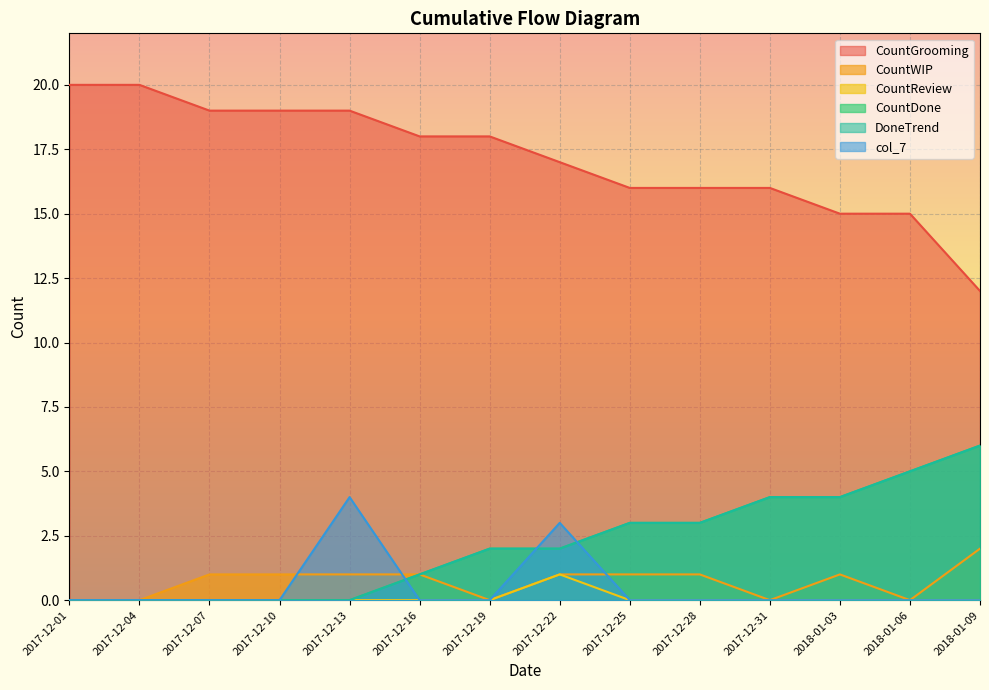

Reading left to right, transcribe all the data shown in this chart.

CountGrooming: 2017-12-01=20	2017-12-04=20	2017-12-07=19	2017-12-10=19	2017-12-13=19	2017-12-16=18	2017-12-19=18	2017-12-22=17	2017-12-25=16	2017-12-28=16	2017-12-31=16	2018-01-03=15	2018-01-06=15	2018-01-09=12
CountWIP: 2017-12-01=0	2017-12-04=0	2017-12-07=1	2017-12-10=1	2017-12-13=1	2017-12-16=1	2017-12-19=0	2017-12-22=1	2017-12-25=1	2017-12-28=1	2017-12-31=0	2018-01-03=1	2018-01-06=0	2018-01-09=2
CountReview: 2017-12-01=0	2017-12-04=0	2017-12-07=0	2017-12-10=0	2017-12-13=0	2017-12-16=0	2017-12-19=0	2017-12-22=1	2017-12-25=0	2017-12-28=0	2017-12-31=0	2018-01-03=0	2018-01-06=0	2018-01-09=0
CountDone: 2017-12-01=0	2017-12-04=0	2017-12-07=0	2017-12-10=0	2017-12-13=0	2017-12-16=1	2017-12-19=2	2017-12-22=2	2017-12-25=3	2017-12-28=3	2017-12-31=4	2018-01-03=4	2018-01-06=5	2018-01-09=6
DoneTrend: 2017-12-01=0	2017-12-04=0	2017-12-07=0	2017-12-10=0	2017-12-13=0	2017-12-16=1	2017-12-19=2	2017-12-22=2	2017-12-25=3	2017-12-28=3	2017-12-31=4	2018-01-03=4	2018-01-06=5	2018-01-09=6
col_7: 2017-12-01=0	2017-12-04=0	2017-12-07=0	2017-12-10=0	2017-12-13=4	2017-12-16=0	2017-12-19=0	2017-12-22=3	2017-12-25=0	2017-12-28=0	2017-12-31=0	2018-01-03=0	2018-01-06=0	2018-01-09=0